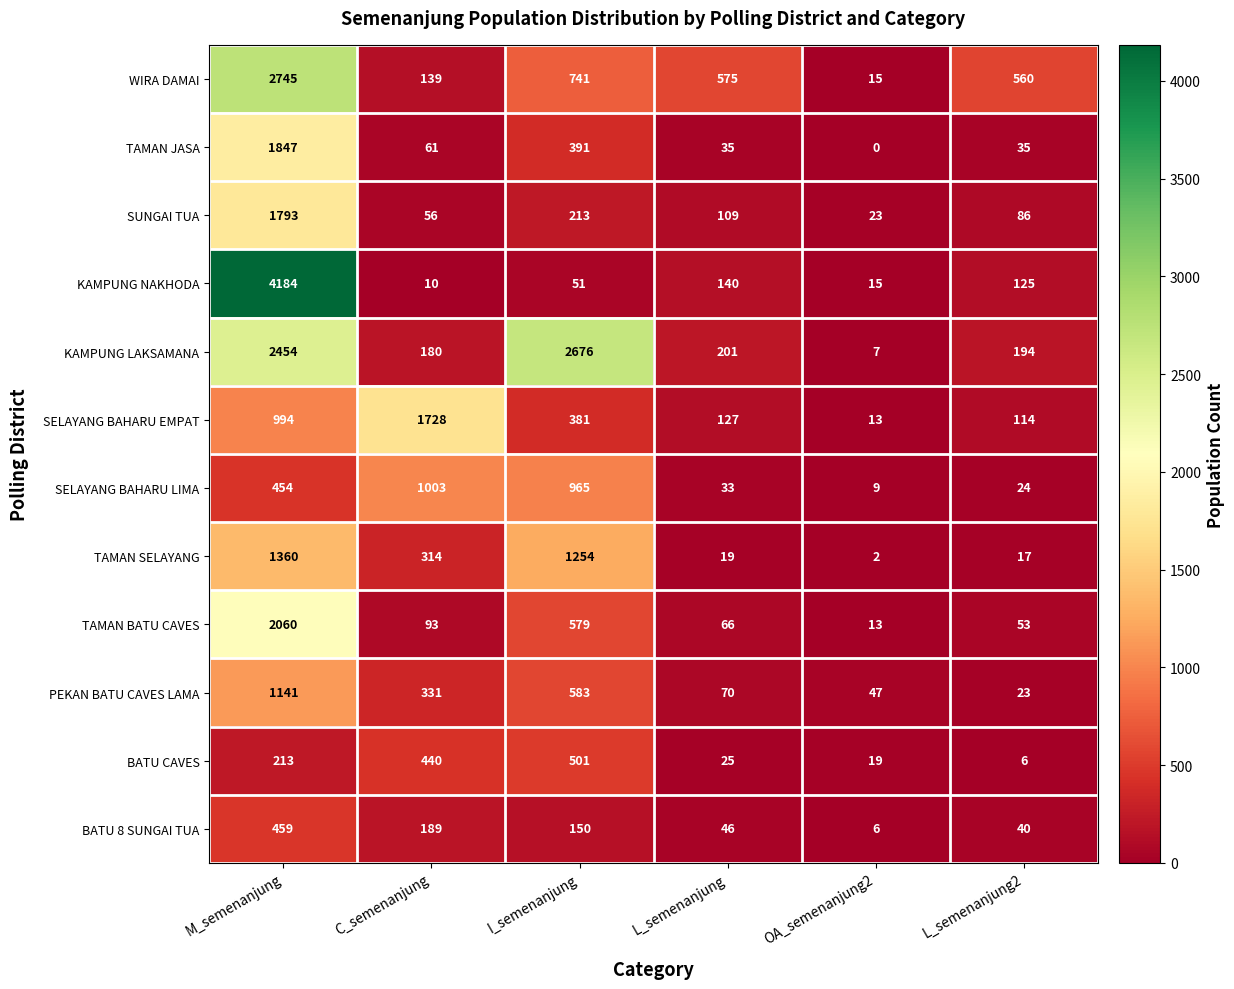

What is the total value across all series at L_semenanjung?

1446